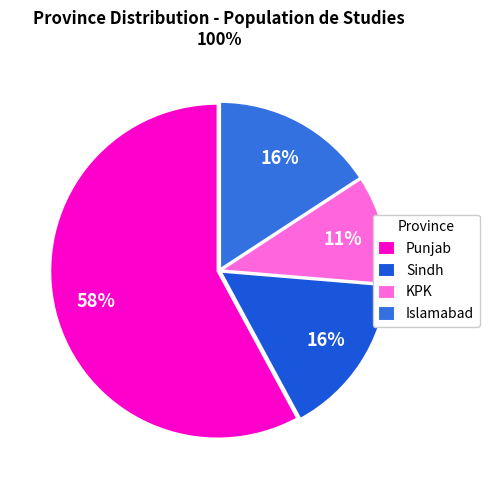

How many slices are in this pie chart?

4